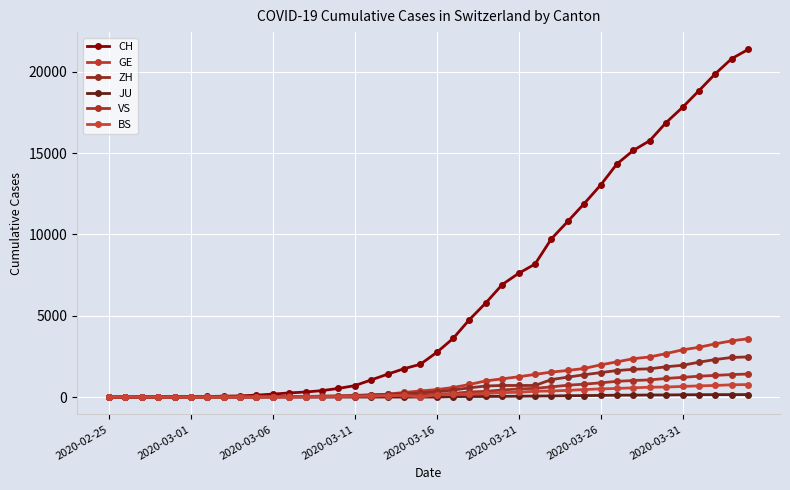

Does the chart have visible grid lines?

Yes